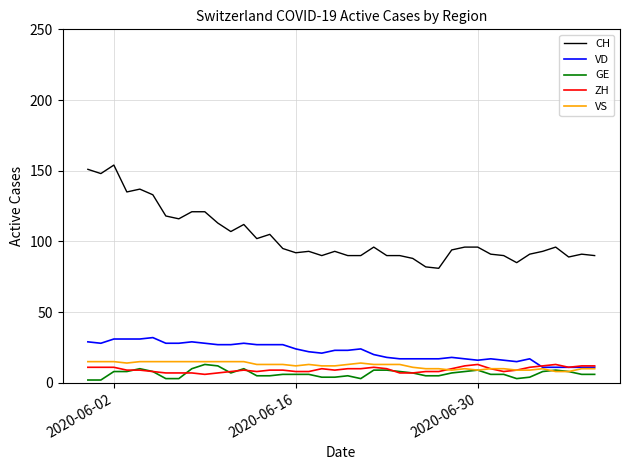

Which series has the largest range (max minus min)?

CH